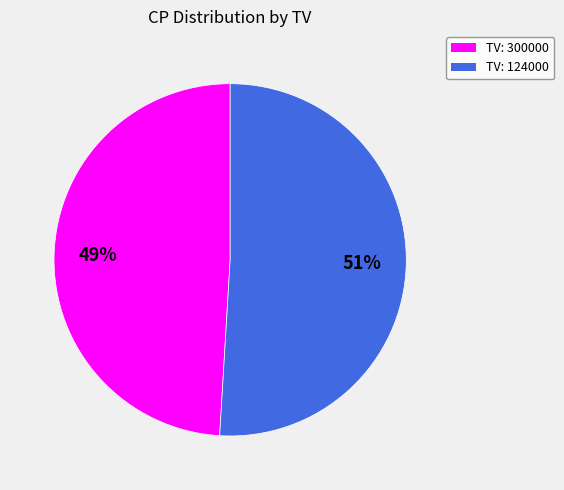

Count the number of slices in the pie.

2